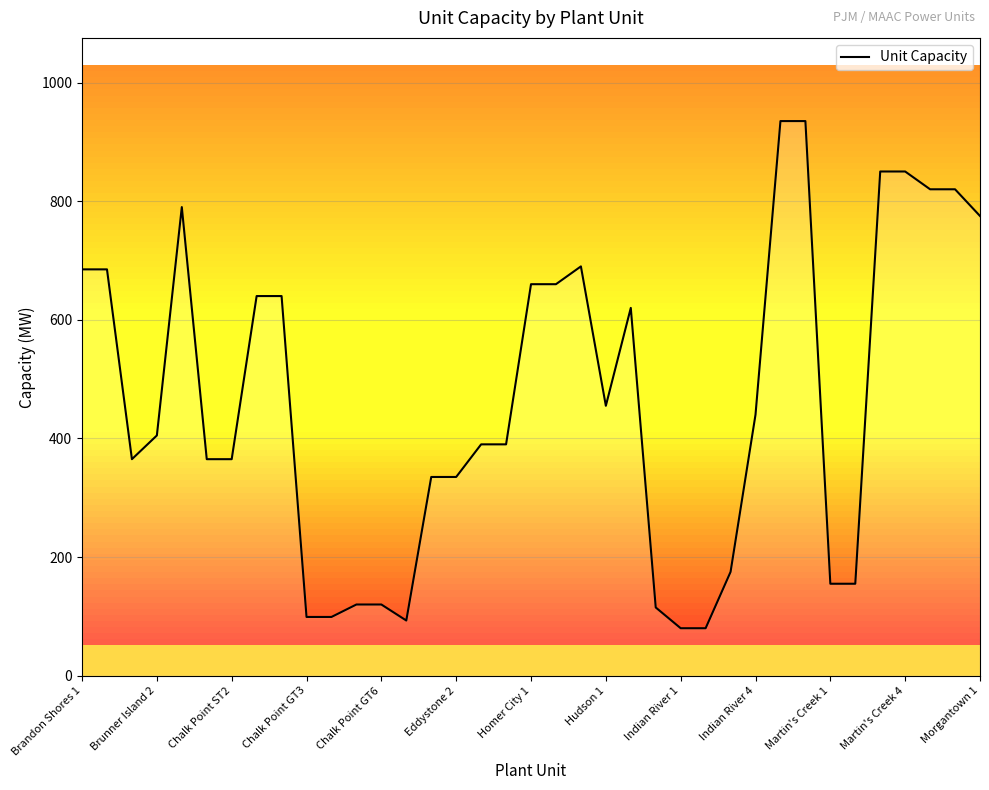

What is the greatest value displayed?

935